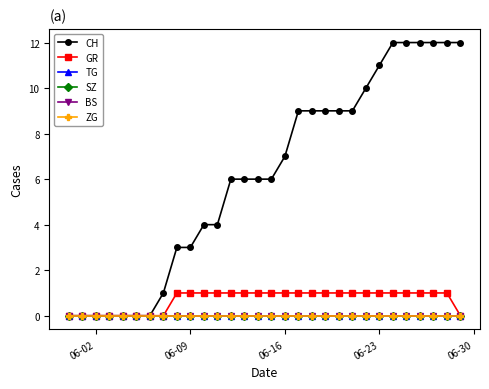

Is this an area chart (filled region under the line)?

No